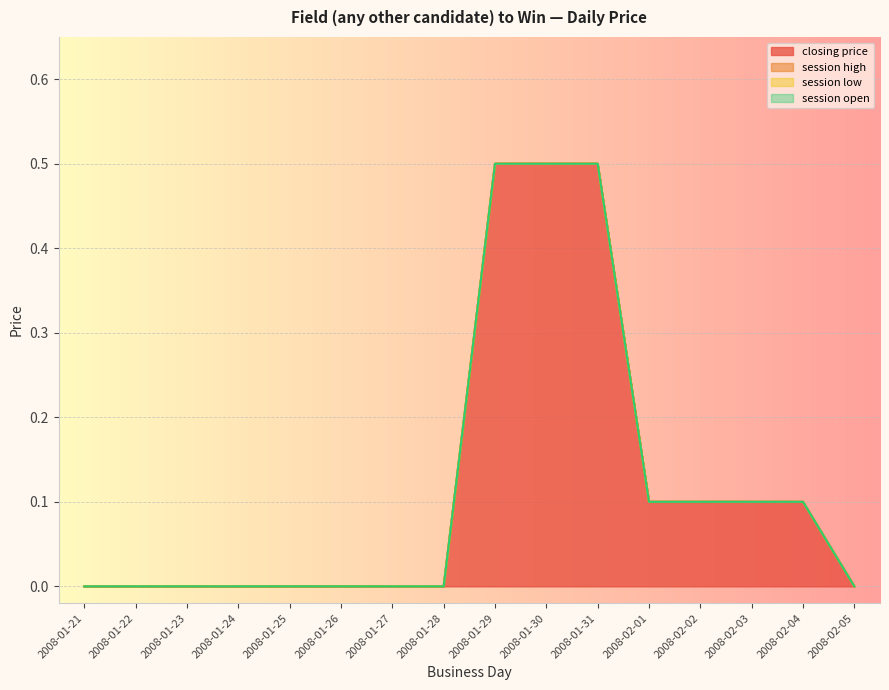

What is the value of the closing price point at the 15th from the left?

0.1